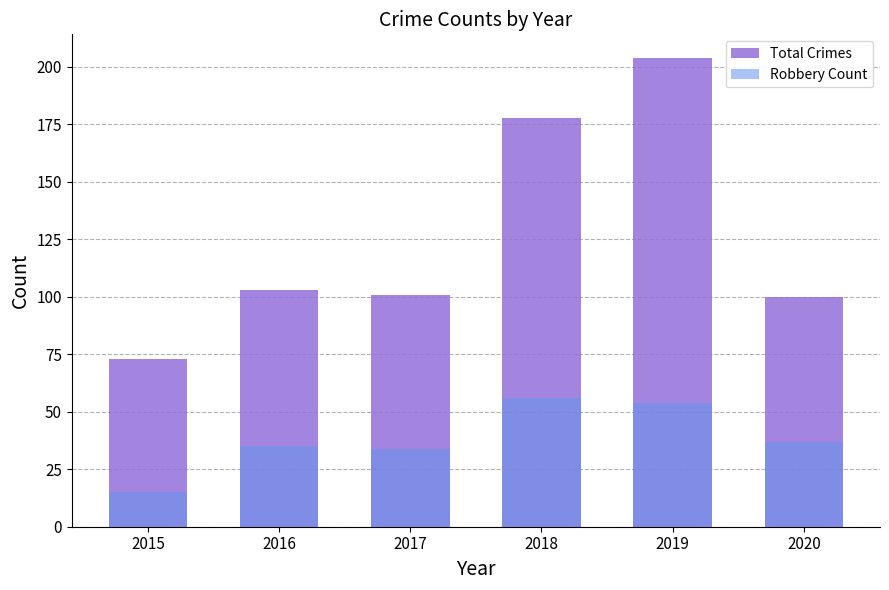

Reading left to right, list all the values displayed in this chart.

Total Crimes: 2015=73	2016=103	2017=101	2018=178	2019=204	2020=100
Robbery Count: 2015=15	2016=35	2017=34	2018=56	2019=54	2020=37